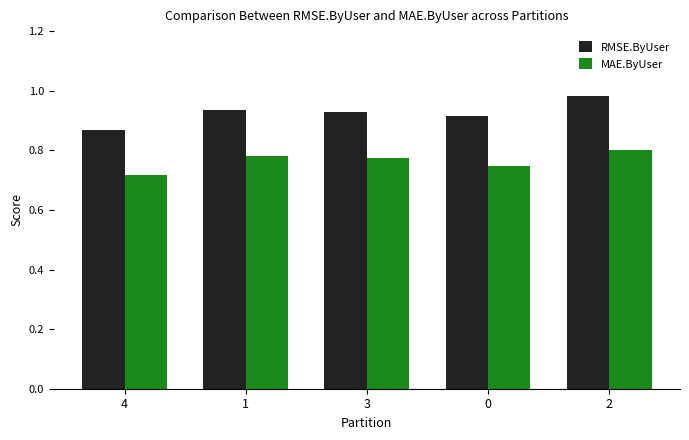

What is the sum of all RMSE.ByUser values?

4.6